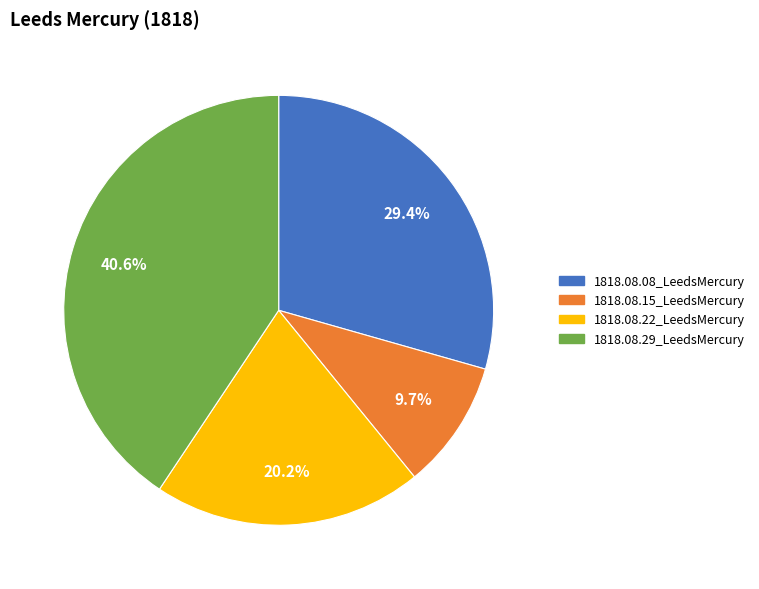

Do 1818.08.08_LeedsMercury and 1818.08.15_LeedsMercury together represent more than half of the pie?

No